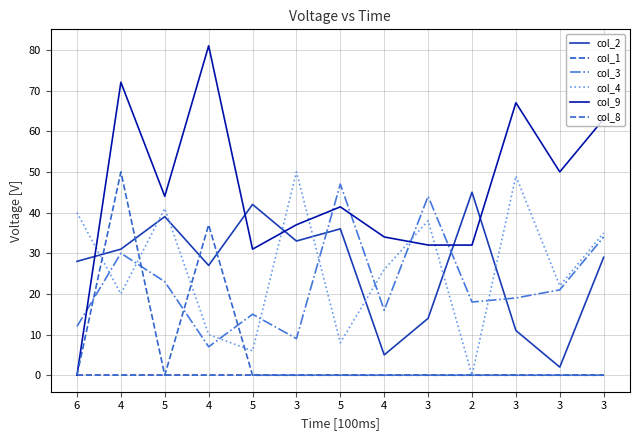

Is this an area chart (filled region under the line)?

No